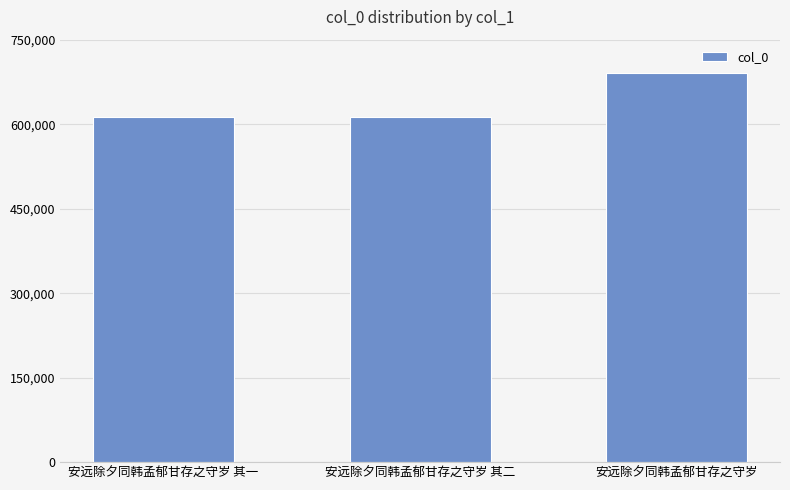

True or false: the data shows 373541 at 安远除夕同韩孟郁甘存之守岁.

False